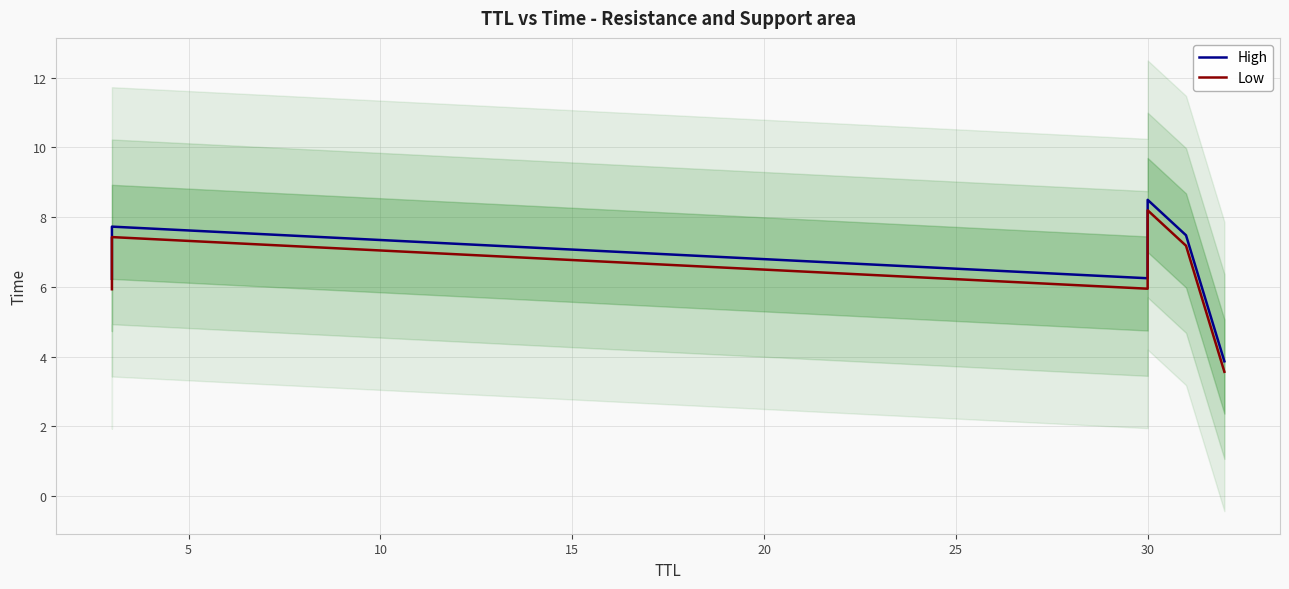

True or false: High has a value of 7.7 at 5.

True